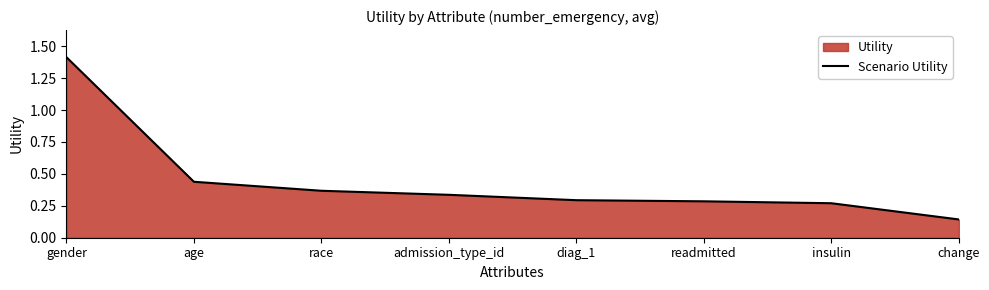

Reading left to right, transcribe all the data shown in this chart.

1.4	0.4	0.4	0.3	0.3	0.3	0.3	0.1